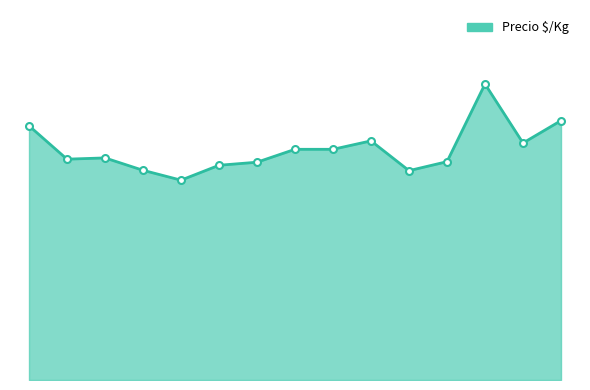

Reading left to right, what are all the values shown in this chart?

2020-12-04=1417	2020-12-22=1231	2021-01-12=1238	2021-01-29=1169	2021-02-23=1114	2021-03-05=1197	2021-03-23=1214	2021-11-05=1286	2021-11-12=1286	2021-12-07=1333	2022-01-21=1167	2022-02-22=1217	2022-11-29=1650	2022-12-09=1321	2022-12-30=1446